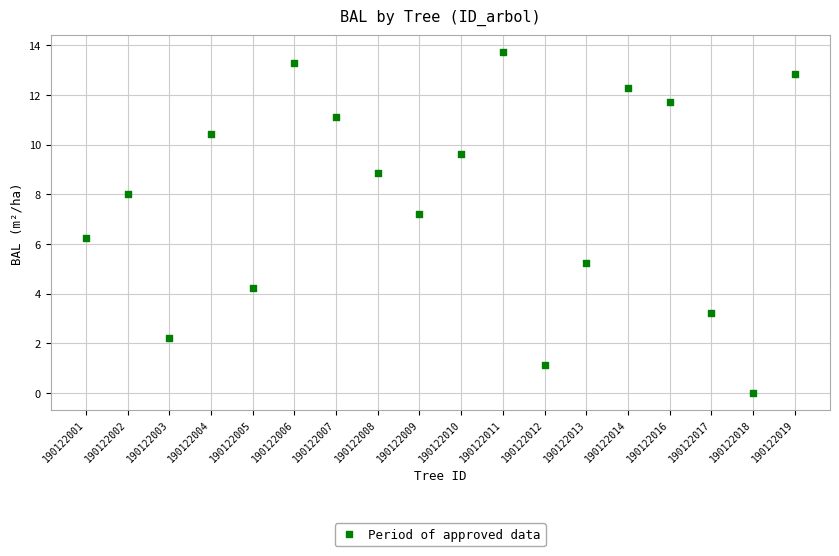

What Y value in the scatter plot is closest to 6?

6.2